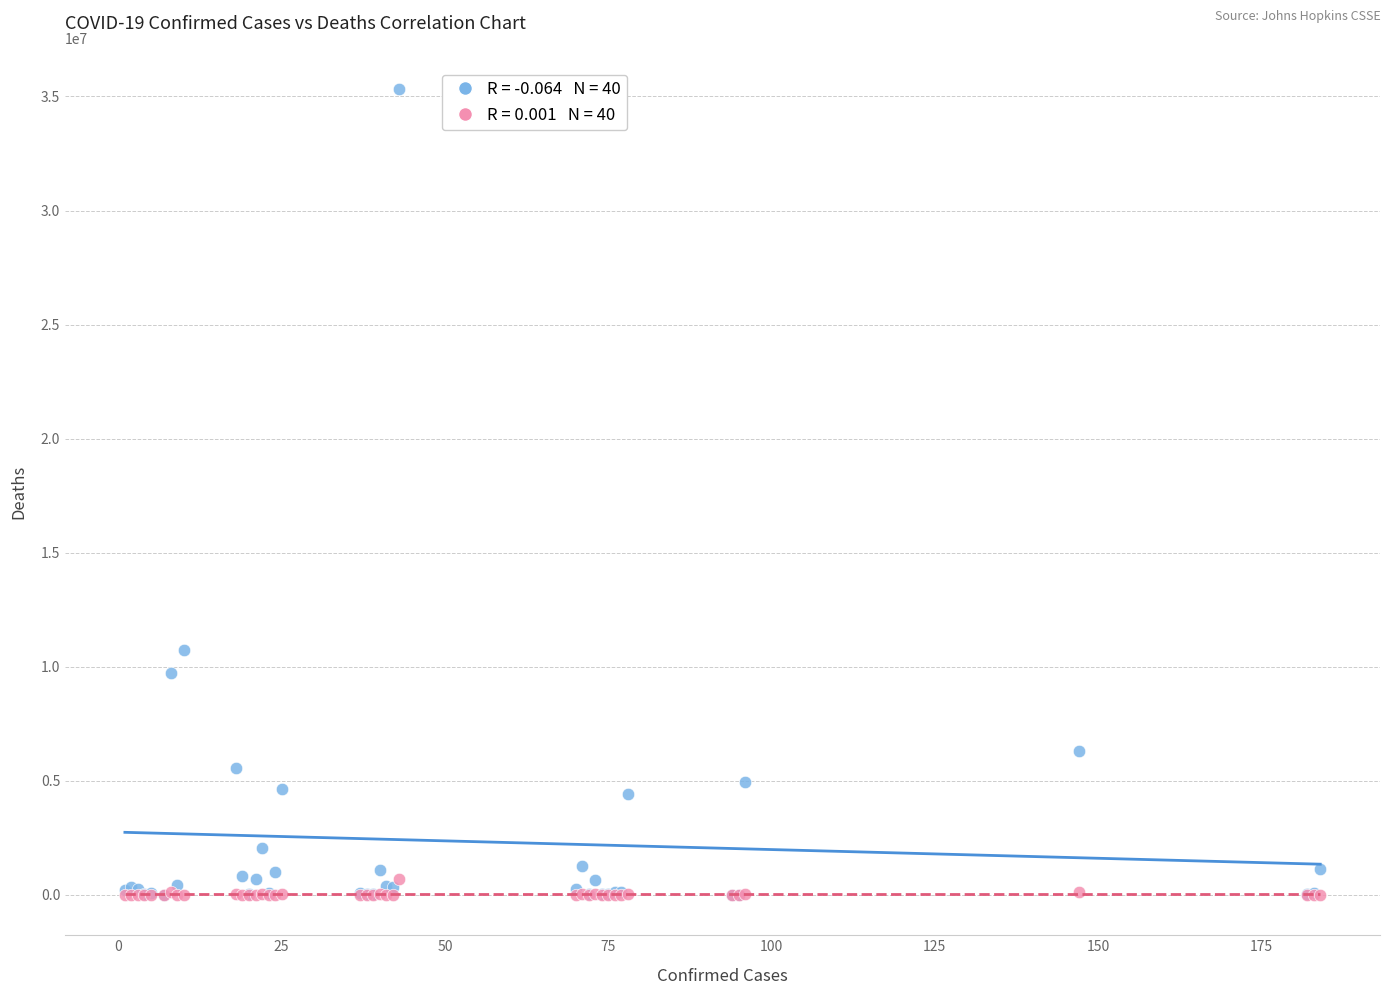

Across all series, what Y value is closest to 17668783?

10748145